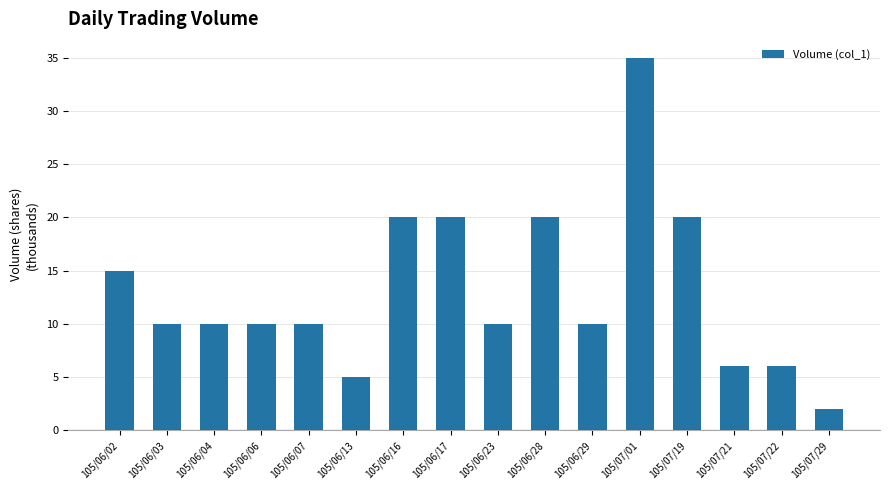

Is it true that the value at 105/06/29 is 3?

False